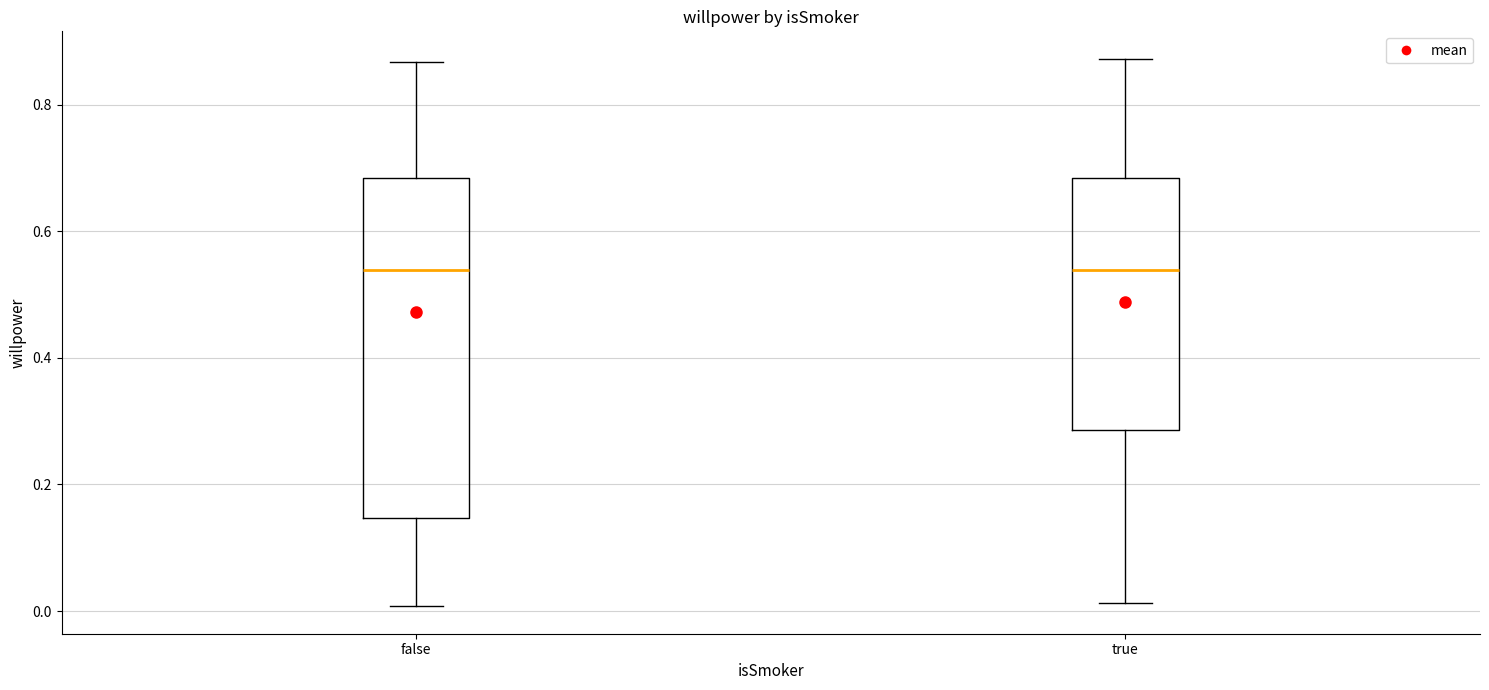

Reading left to right, read every box against the y-axis: the position of its median line, the range the box covers, and the ends of its whiskers. The values are not printed on the chart, so give them approximately, as read against the axis.

false: median 0.54, box 0.14 to 0.68, whiskers 0.00 to 0.86
true: median 0.54, box 0.28 to 0.68, whiskers 0.02 to 0.88